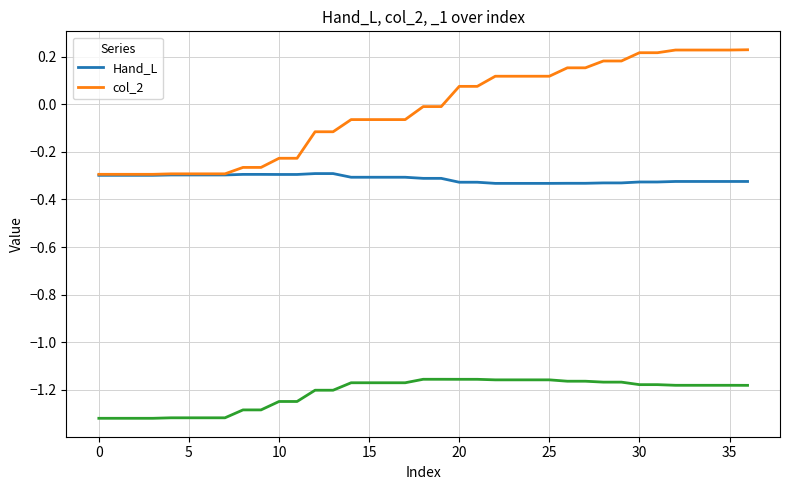

How many categories are shown in the chart?

37